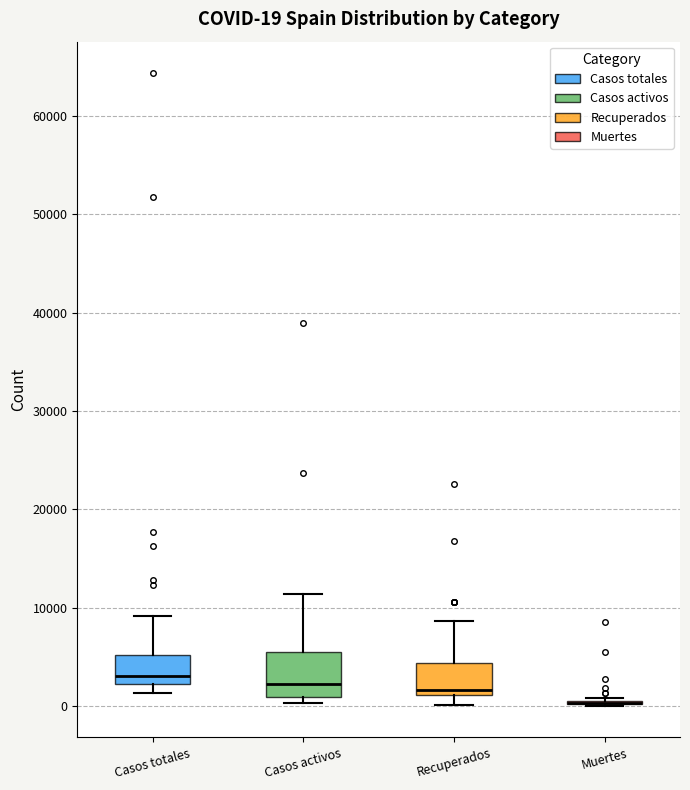

Which box is the tallest, from its lower edge to its upper edge?

Casos activos